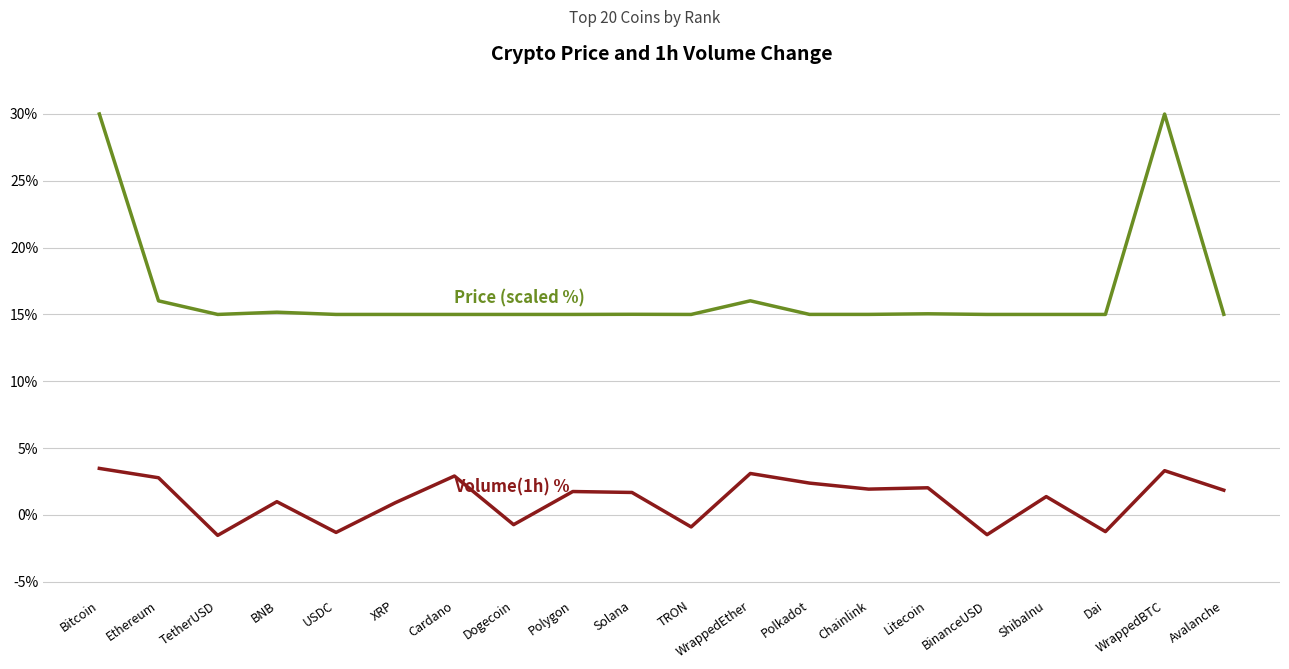

What is the minimum value shown in the chart?

-1.5